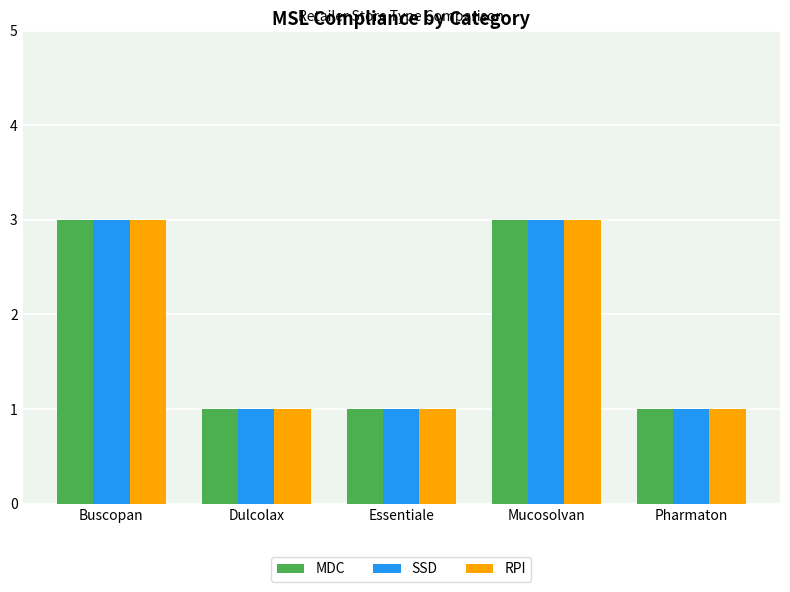

What is the sum of all SSD values?

9